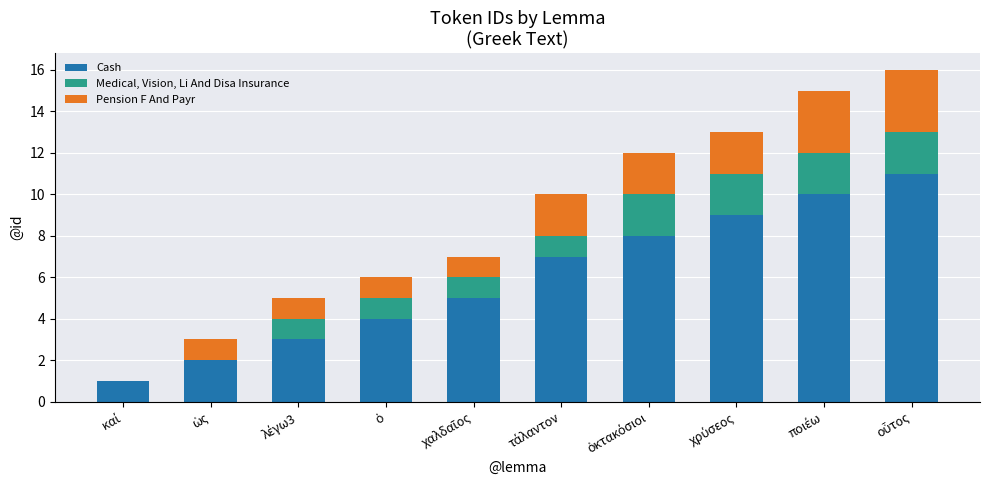

What is the maximum value for Cash?

11